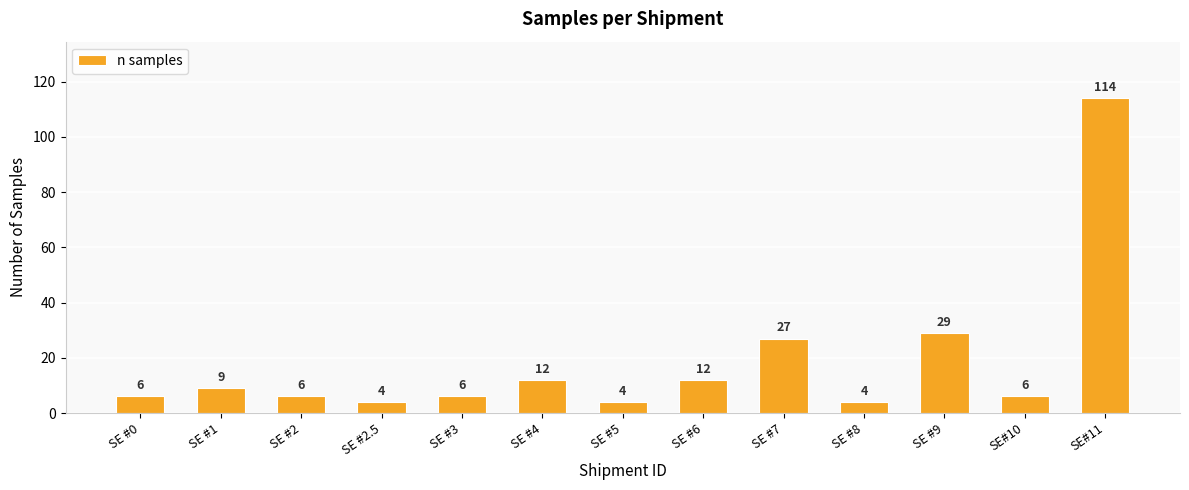

How many bars are there in total?

13